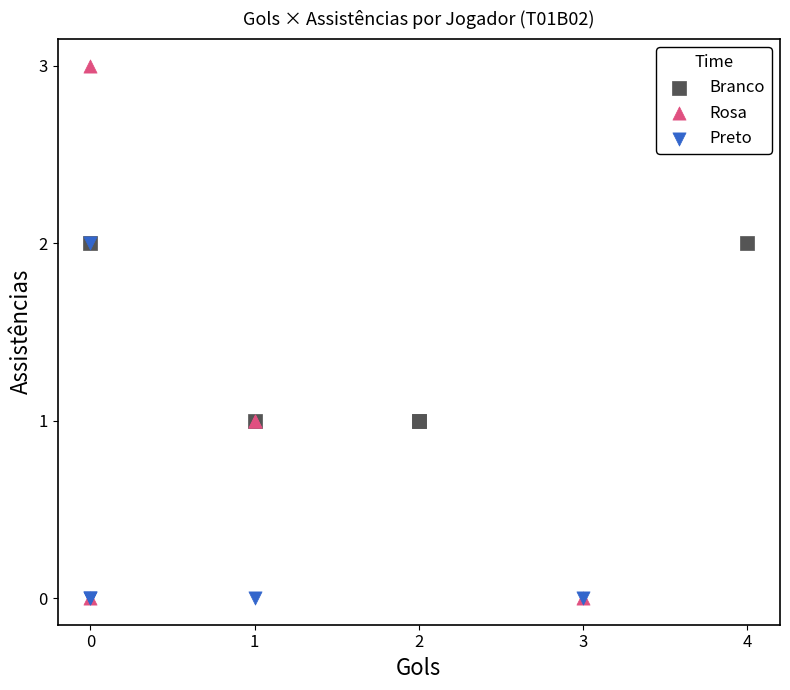

Which series has the widest spread of Y values?

Rosa